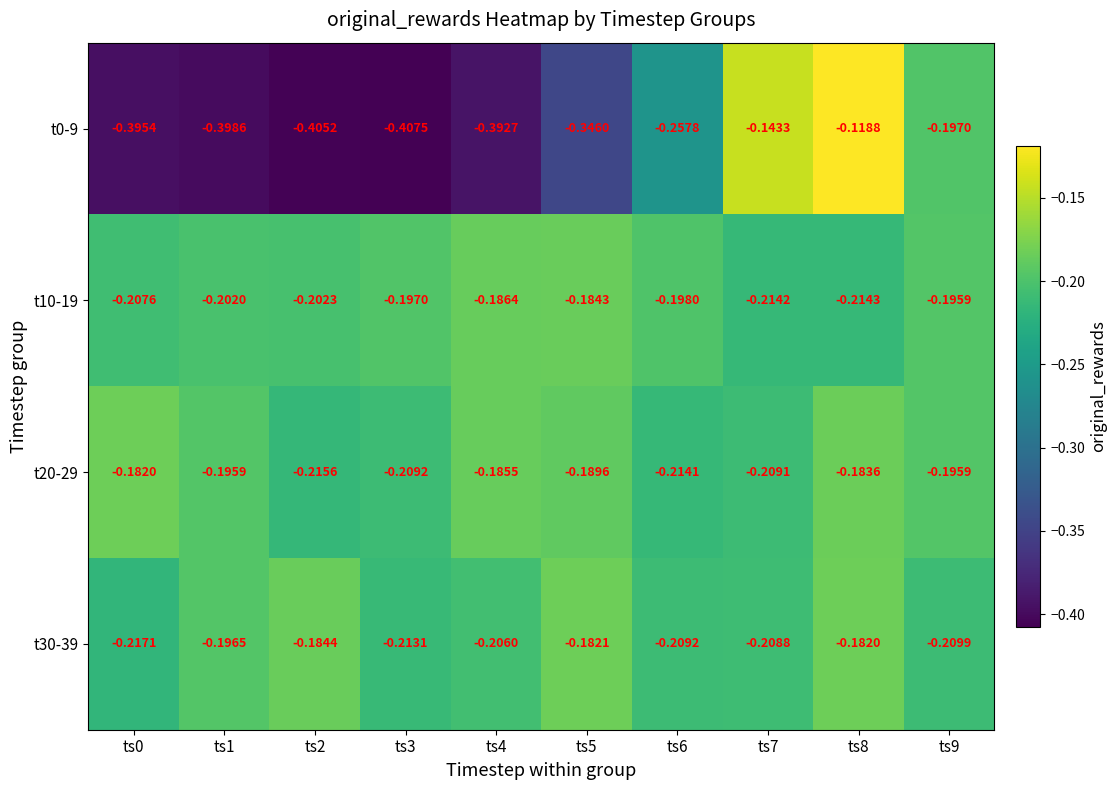

Between ts4 and ts9, which series saw the biggest shift?

t0-9